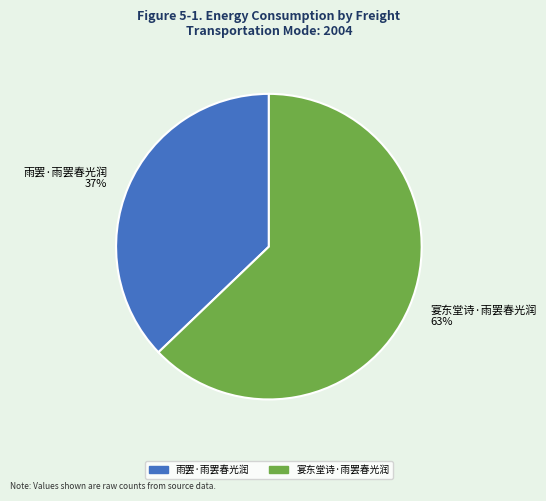

To the nearest percent, what portion does 宴东堂诗·雨罢春光润 represent?

63%